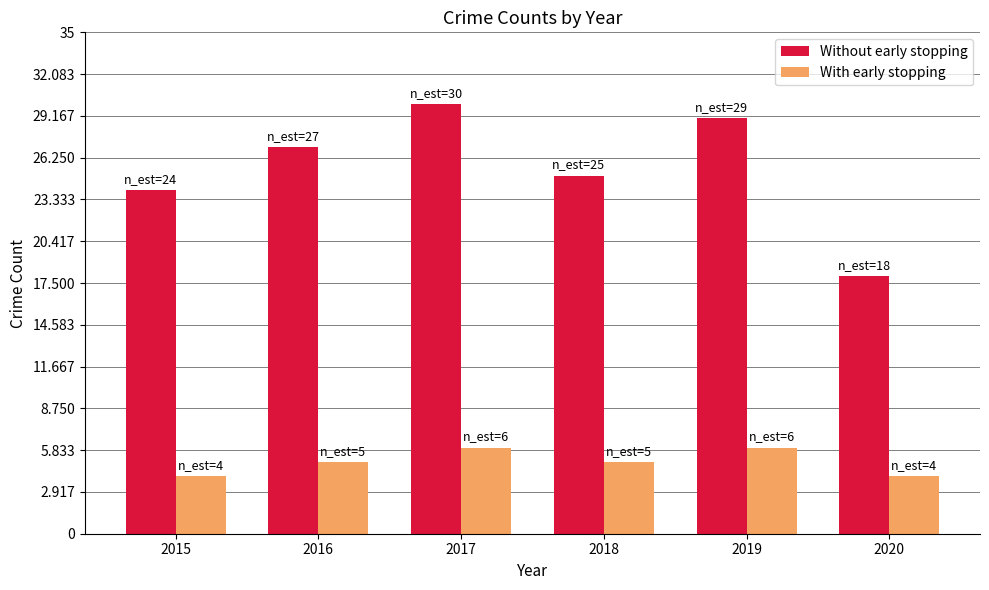

Reading right to left, what are all the values shown in this chart?

Without early stopping: 18	29	25	30	27	24
With early stopping: 4	6	5	6	5	4